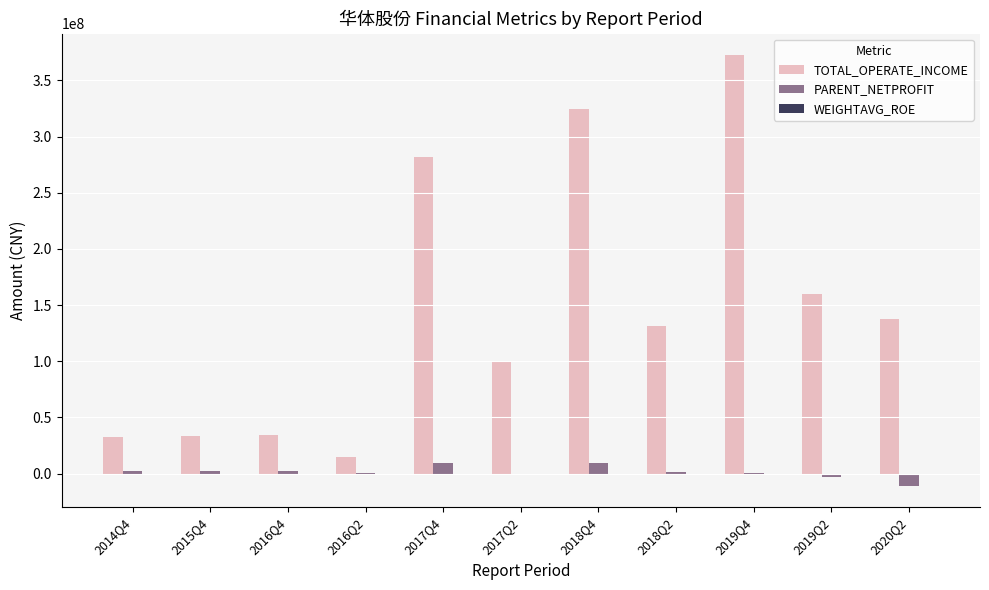

The value of TOTAL_OPERATE_INCOME at 2016Q4 is 55540892.3. True or false?

False